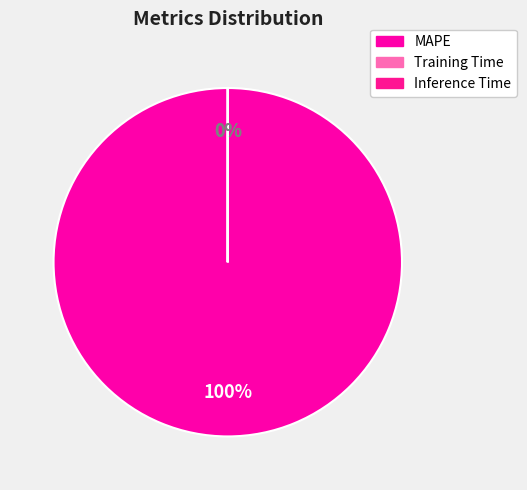

How many slices are in this pie chart?

3